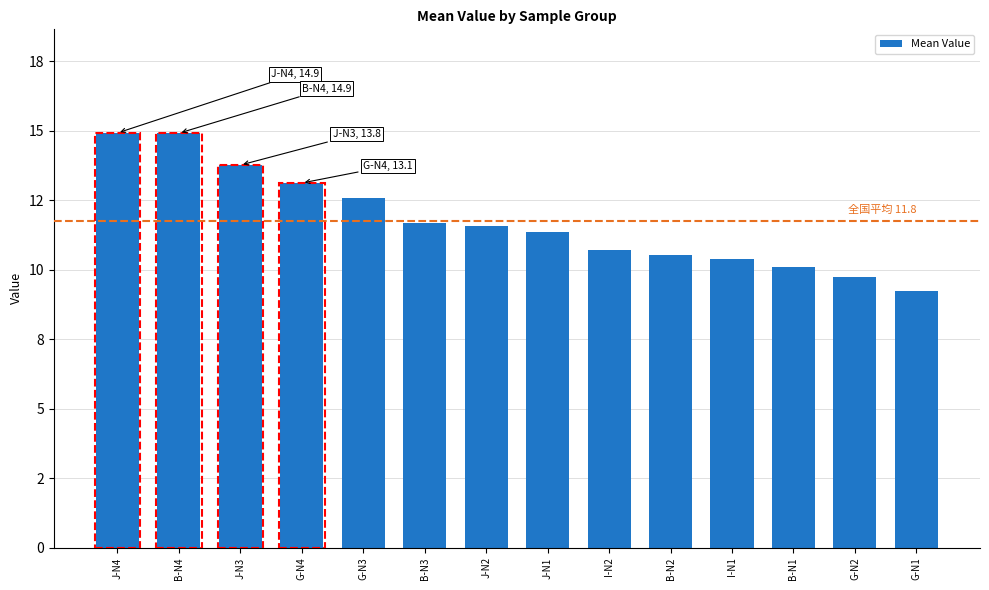

What is the difference between the maximum and minimum values?

5.7